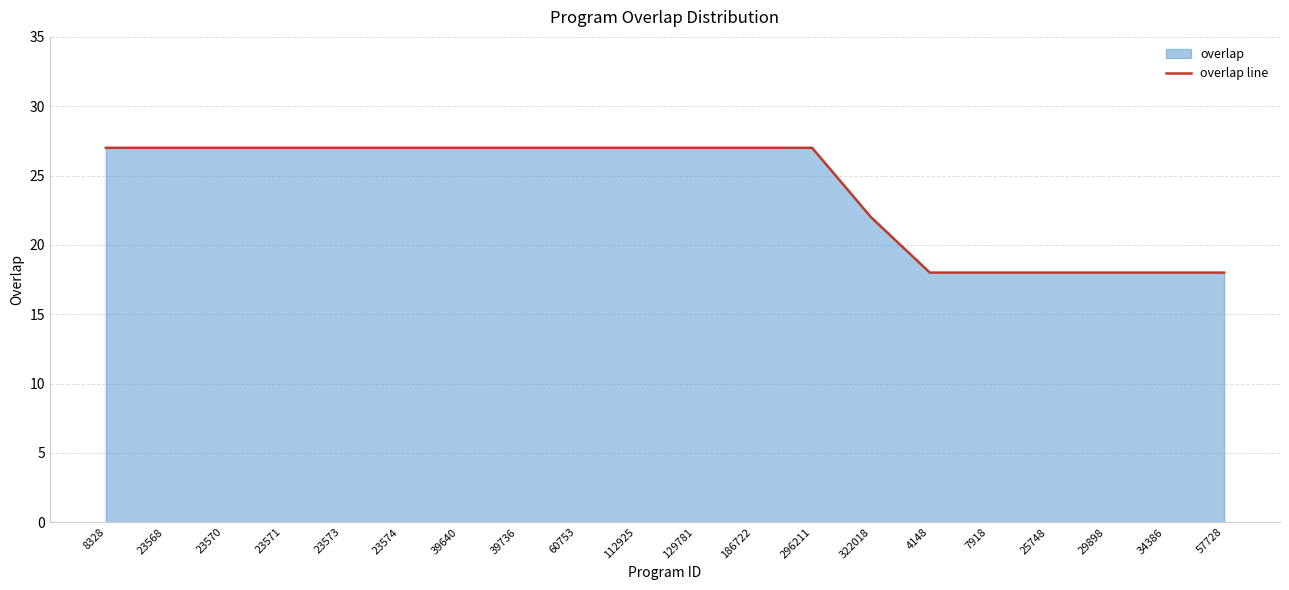

What is the difference between the second highest and second lowest values?

9